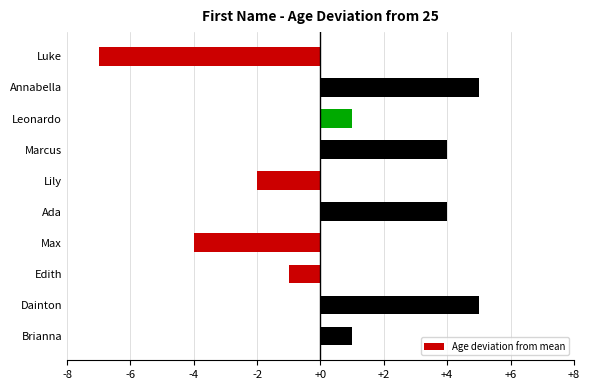

What is the change in value from Marcus to Lily?

-6